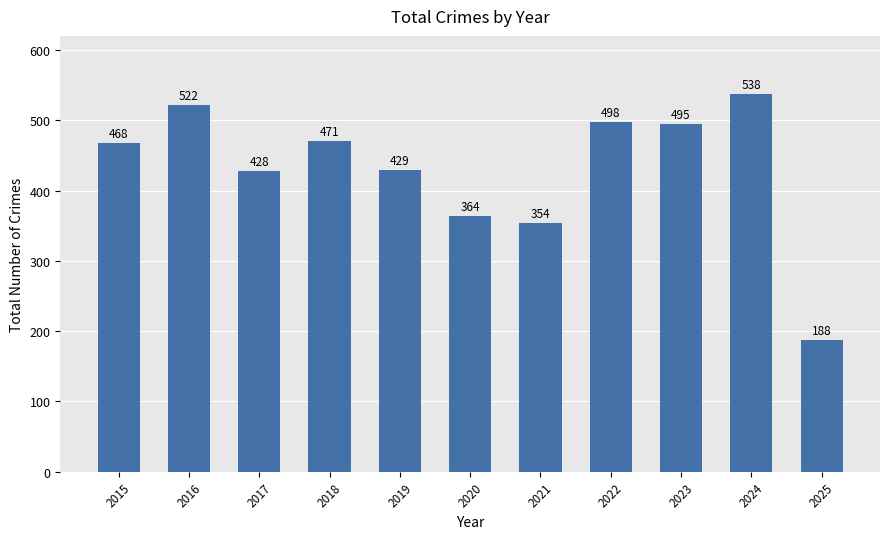

What is the sum of the values at 2025 and 2016?

710